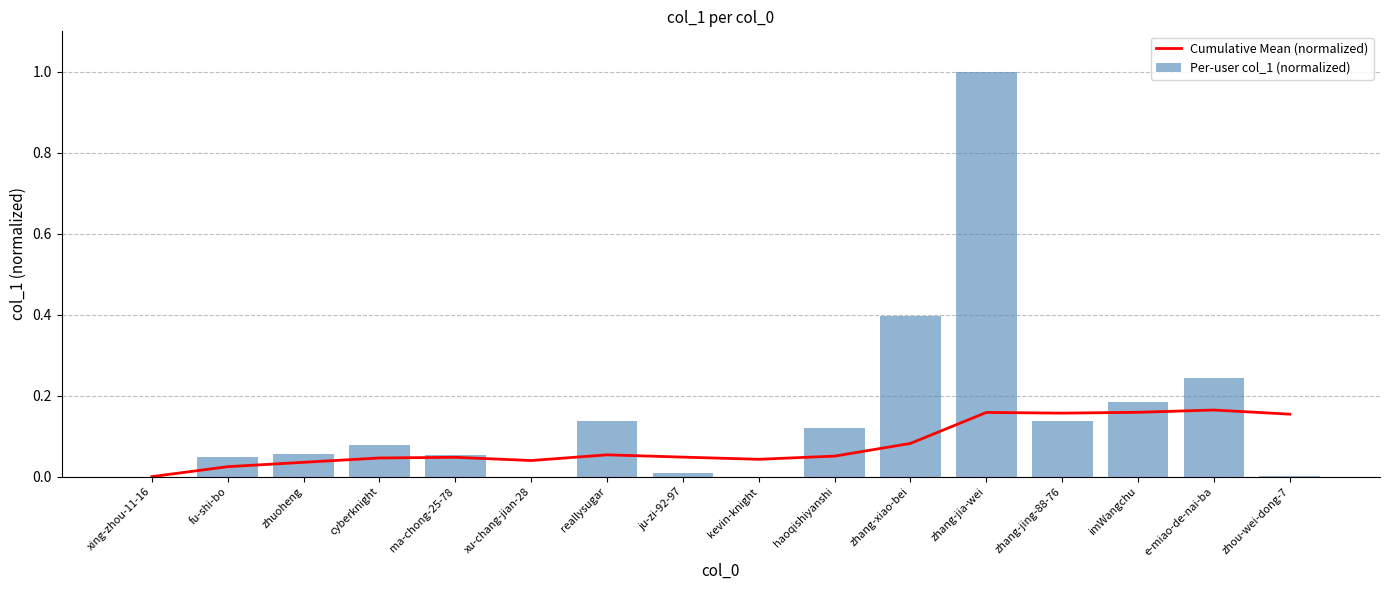

Between ma-chong-25-78 and haoqishiyanshi, which series saw the biggest shift?

Per-user col_1 (normalized)